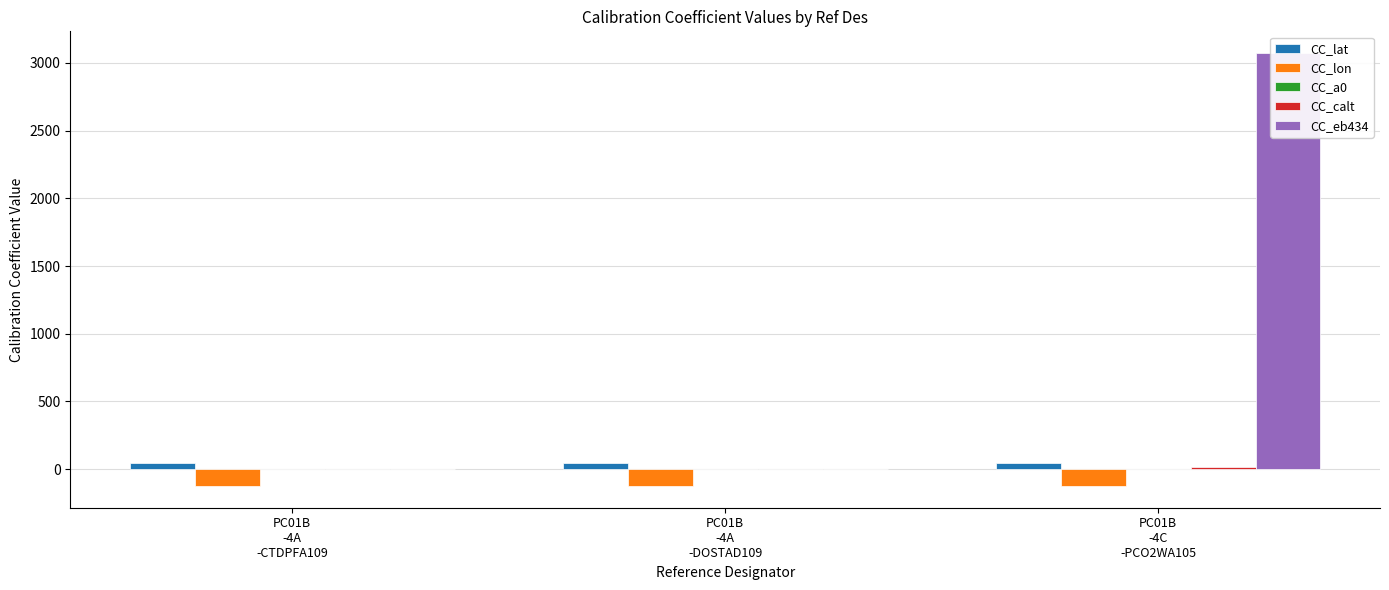

What is the difference between the highest and lowest values at PC01B
-4A
-CTDPFA109?

169.3